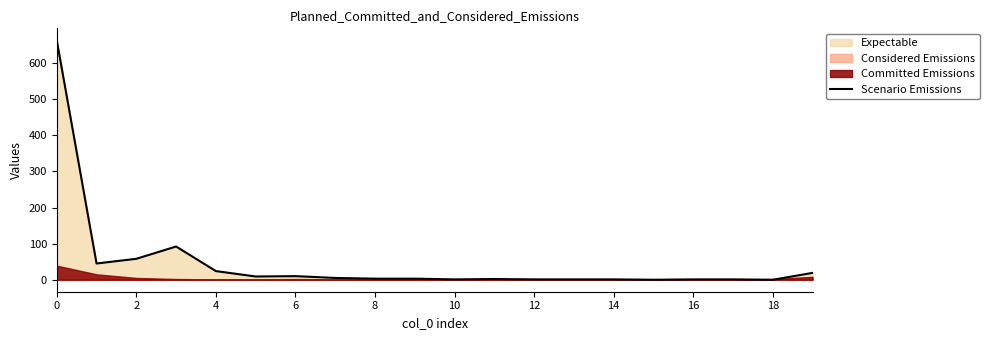

What is the highest value of the Scenario Emissions series?

663